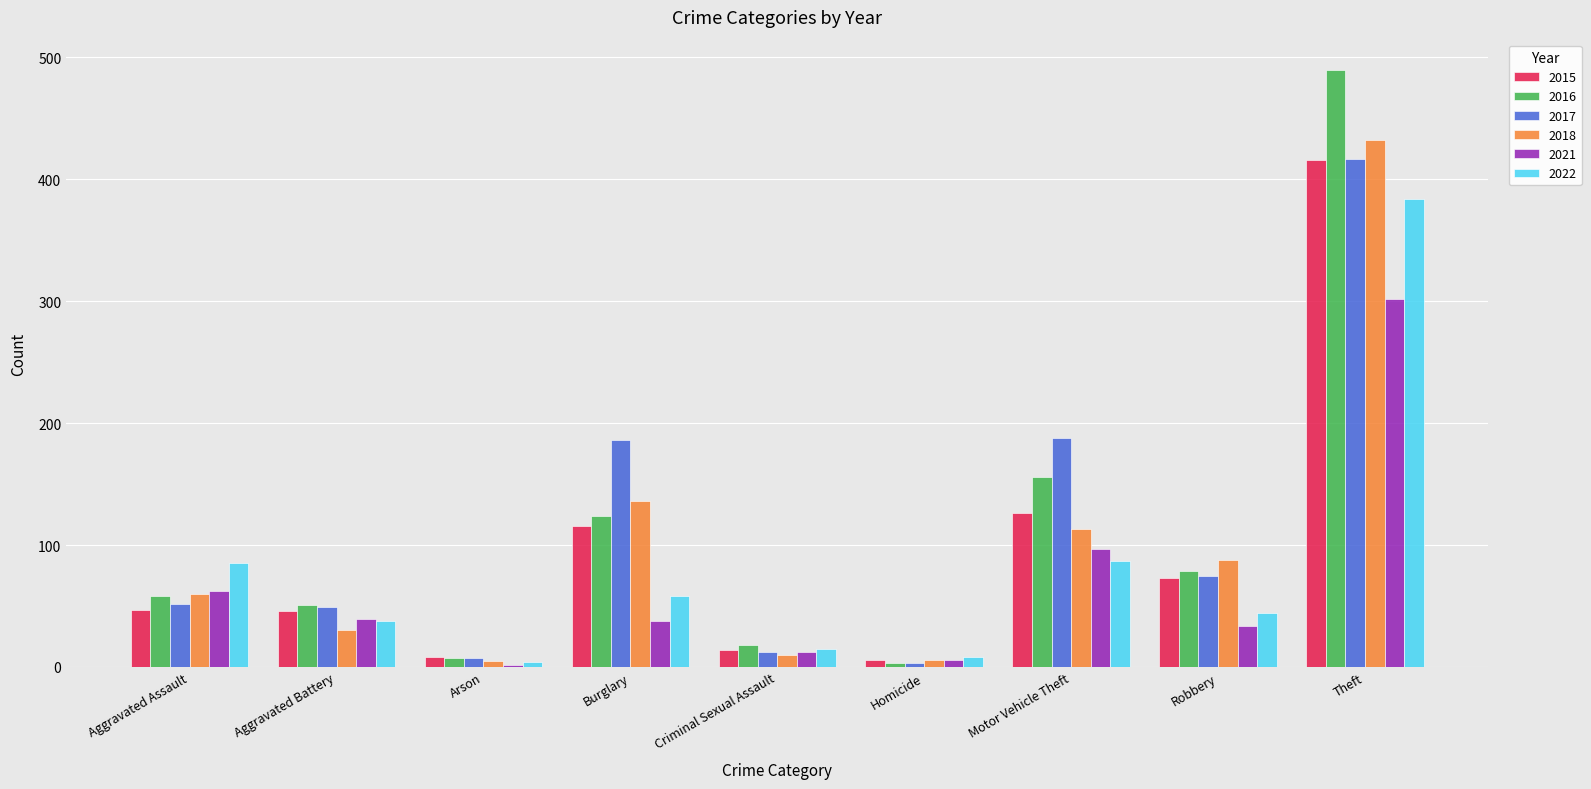

What is the minimum value shown in the chart?

2